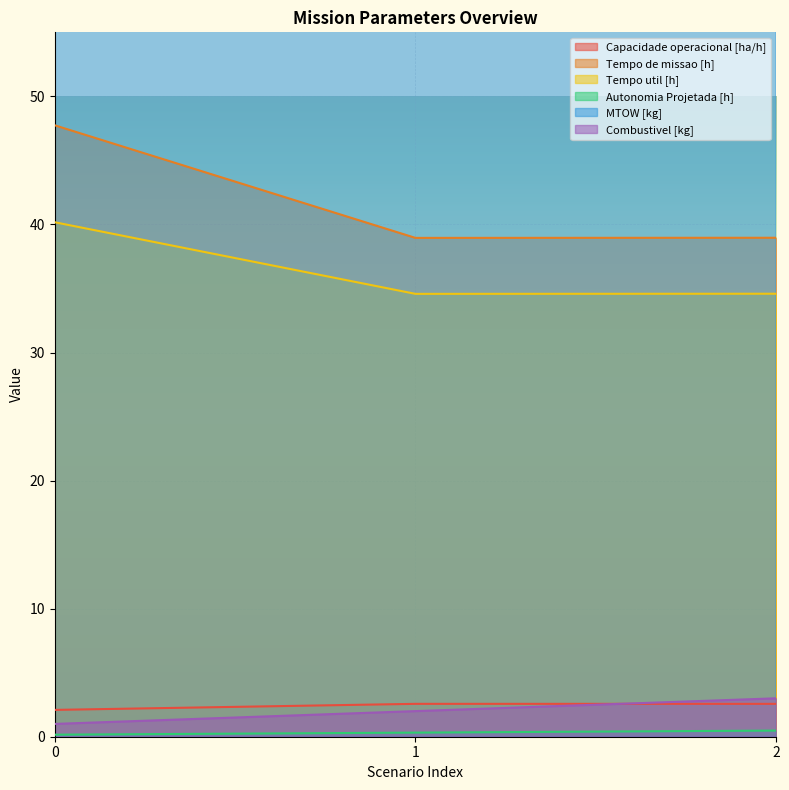

How many data points in MTOW [kg] are less than 108?

1